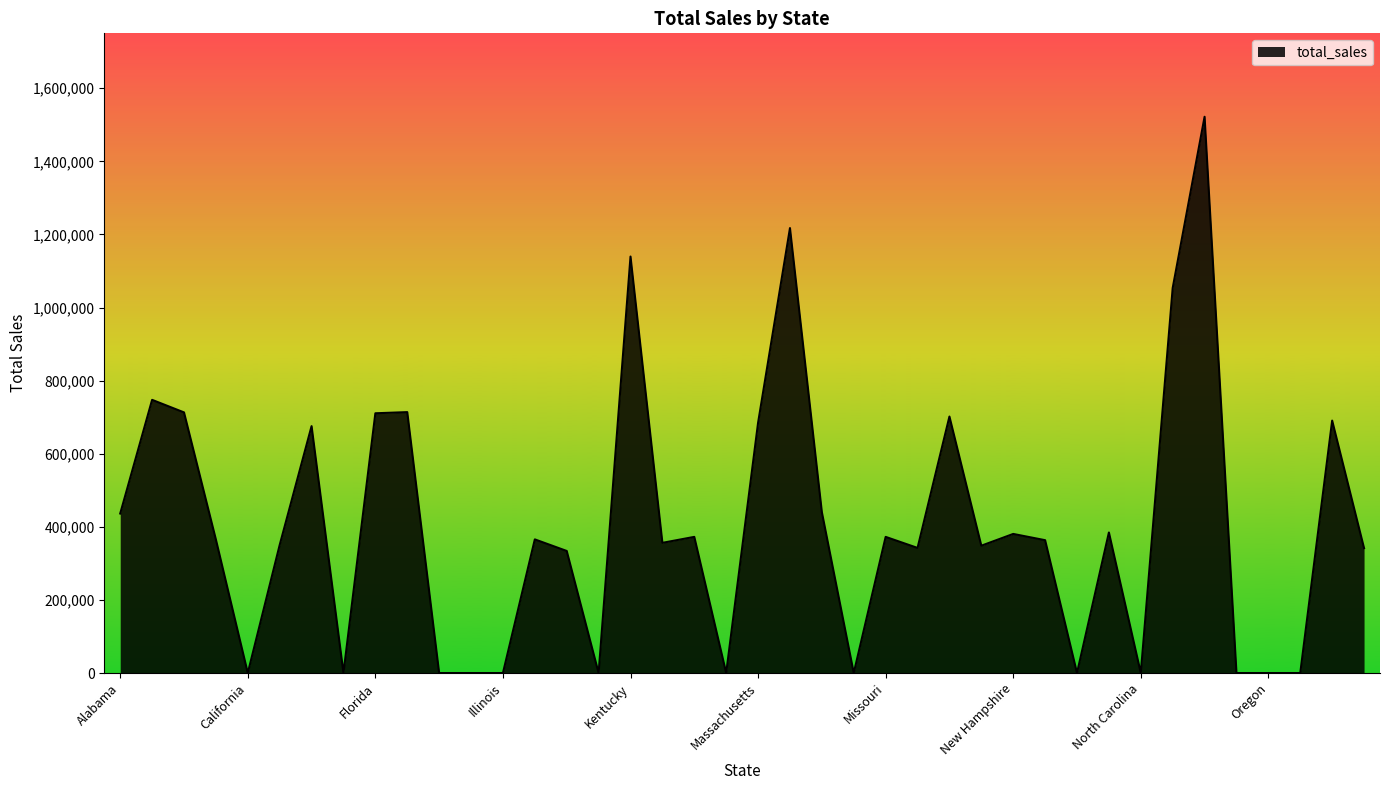

What is the difference between the maximum and minimum values?

1521918.4